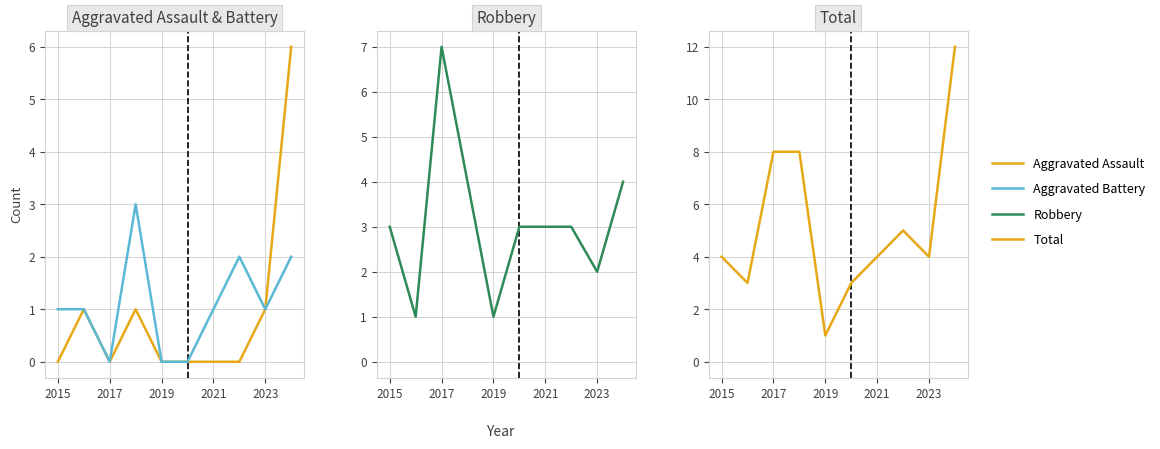

In Total, how many points are lower than both neighbors (excluding endpoints)?

3